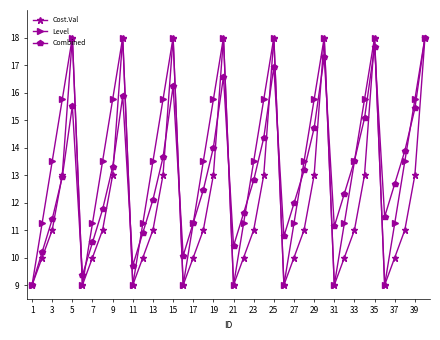

Which series has the largest total across all categories?

Level